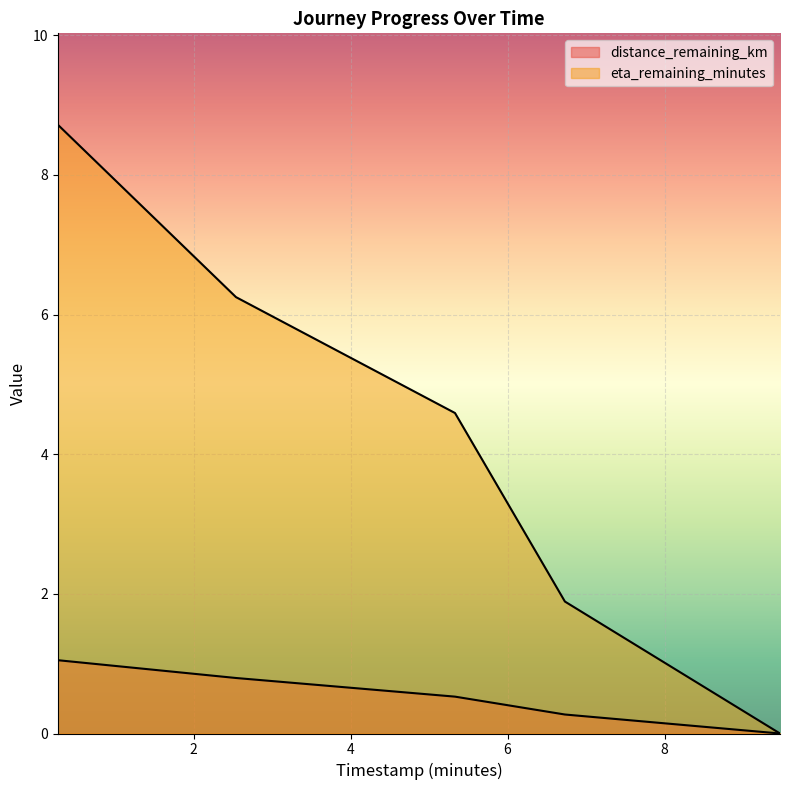

Rank the series by their average value, from highest to lowest.

eta_remaining_minutes, distance_remaining_km